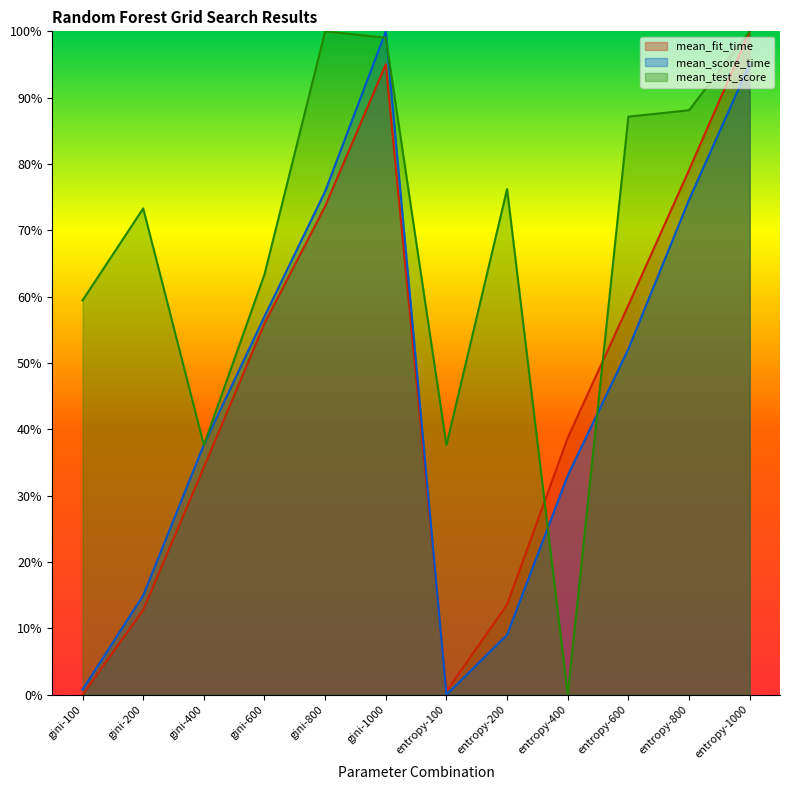

How many times do mean_fit_time and mean_score_time cross each other?

1